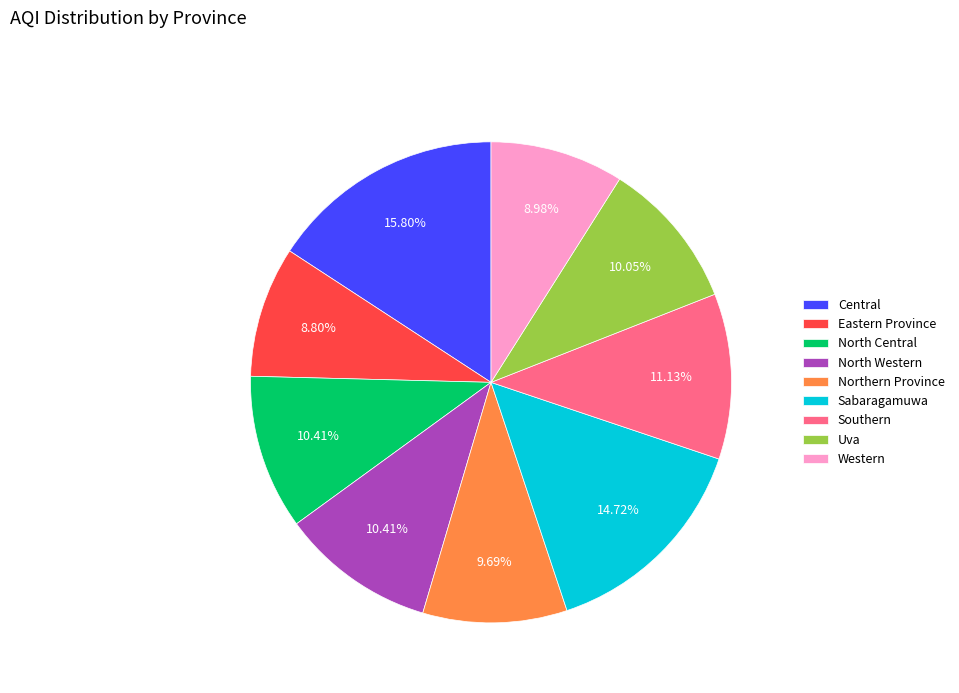

Count the number of slices in the pie.

9